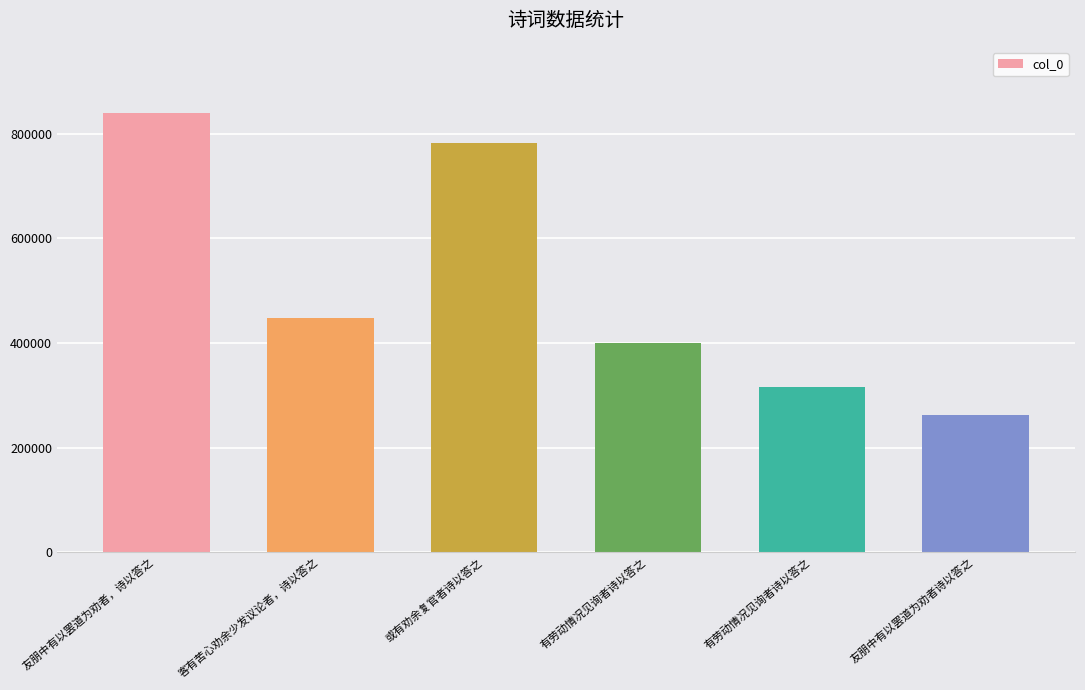

Are the bars grouped side by side (vs. stacked)?

No